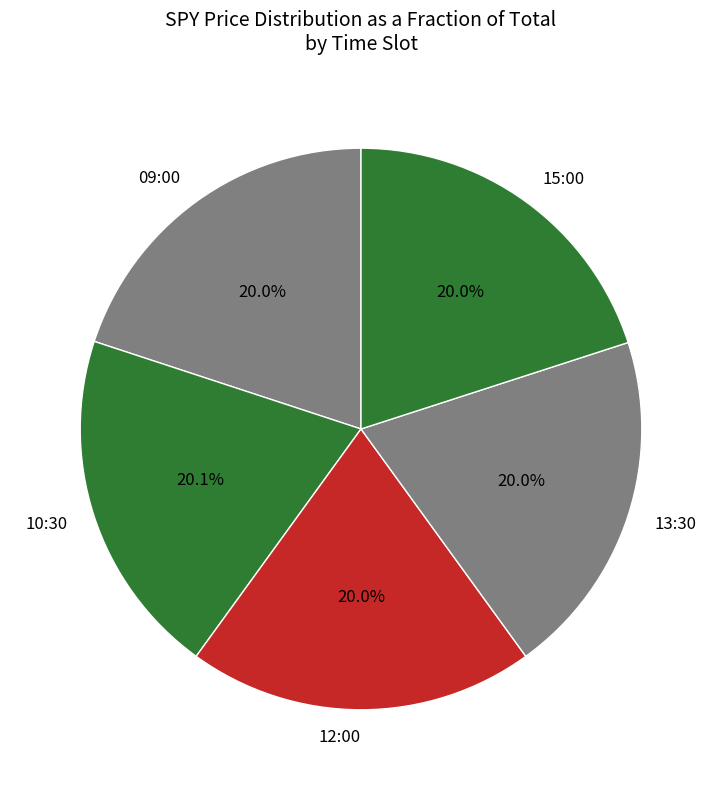

Is there any slice that represents more than half of the pie?

No